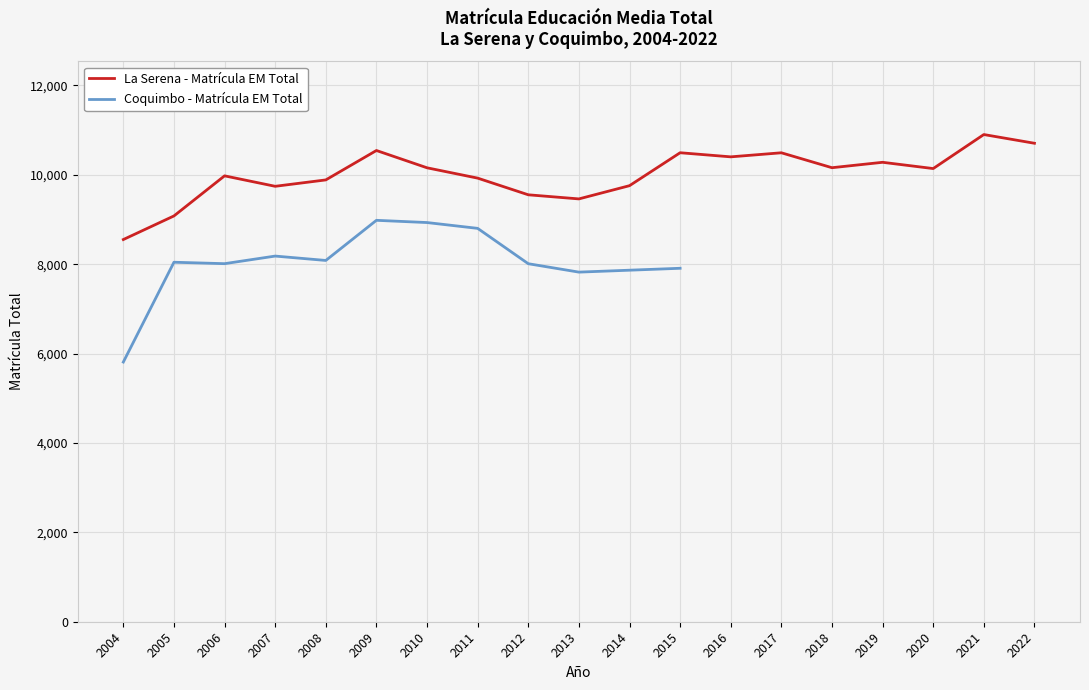

The value at 2007 is 4134. True or false?

False